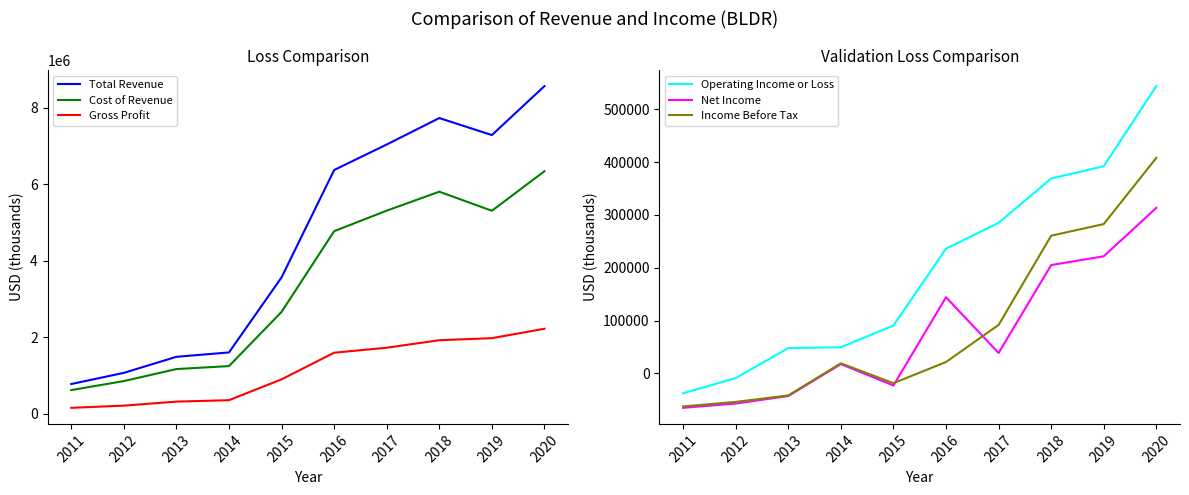

Reading right to left, list all the values displayed in this chart.

Total Revenue: 2020=8558900	2019=7280400	2018=7724800	2017=7034200	2016=6367300	2015=3564400	2014=1604100	2013=1489900	2012=1070700	2011=779100
Cost of Revenue: 2020=6336300	2019=5303600	2018=5801800	2017=5306800	2016=4770500	2015=2663000	2014=1247100	2013=1170000	2012=856100	2011=621100
Gross Profit: 2020=2222600	2019=1976800	2018=1922900	2017=1727400	2016=1596700	2015=901500	2014=357000	2013=319900	2012=214600	2011=157900
Operating Income or Loss: 2020=543900	2019=392300	2018=369000	2017=285100	2016=236300	2015=90800	2014=49600	2013=48000	2012=-8700	2011=-37500
Net Income: 2020=313500	2019=221800	2018=205200	2017=38800	2016=144300	2015=-22700	2014=17700	2013=-42700	2012=-56900	2011=-65000
Income Before Tax: 2020=408200	2019=282800	2018=260800	2017=91900	2016=21700	2015=-18400	2014=19300	2013=-41600	2012=-53800	2011=-62400